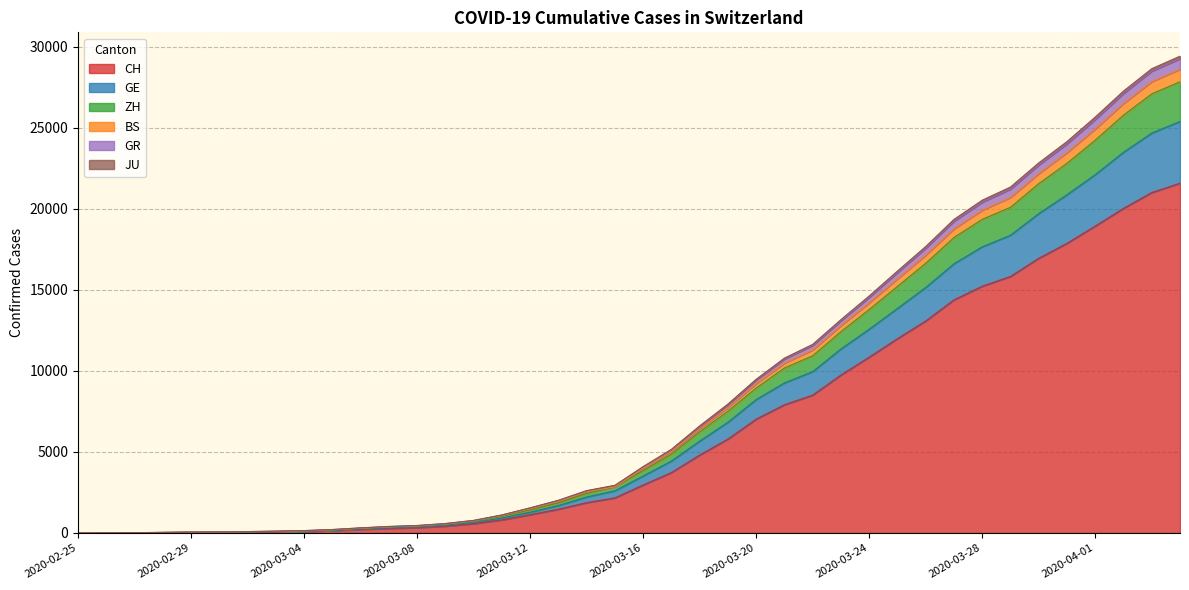

What is the label of the 17th point from the right?

2020-03-19